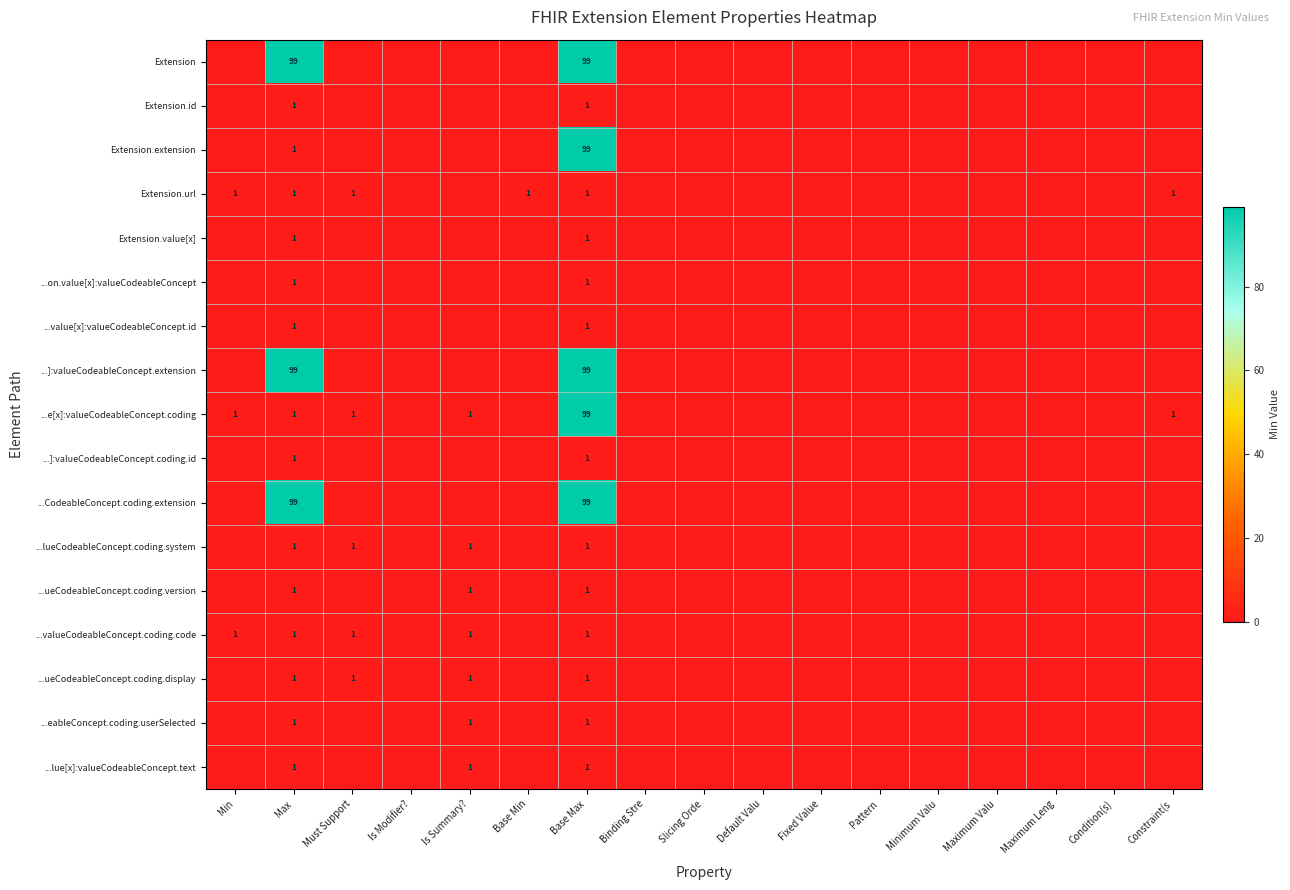

The ...ueCodeableConcept.coding.display series shows 2 at Max. True or false?

False